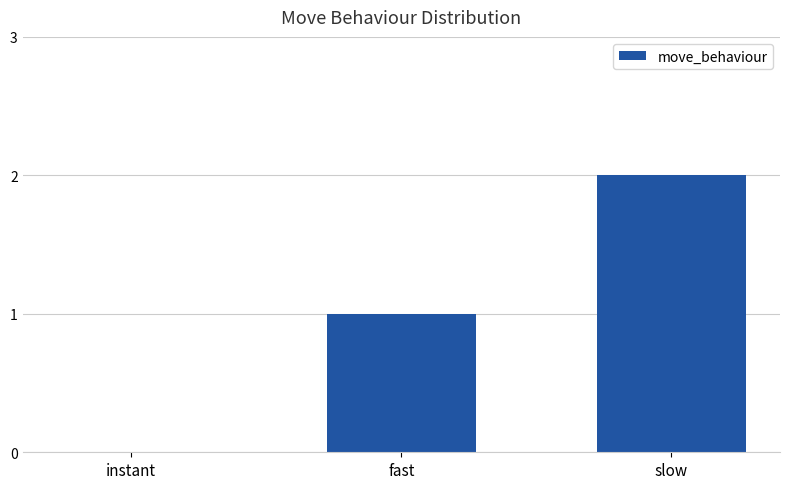

What is the sum of all values?

3